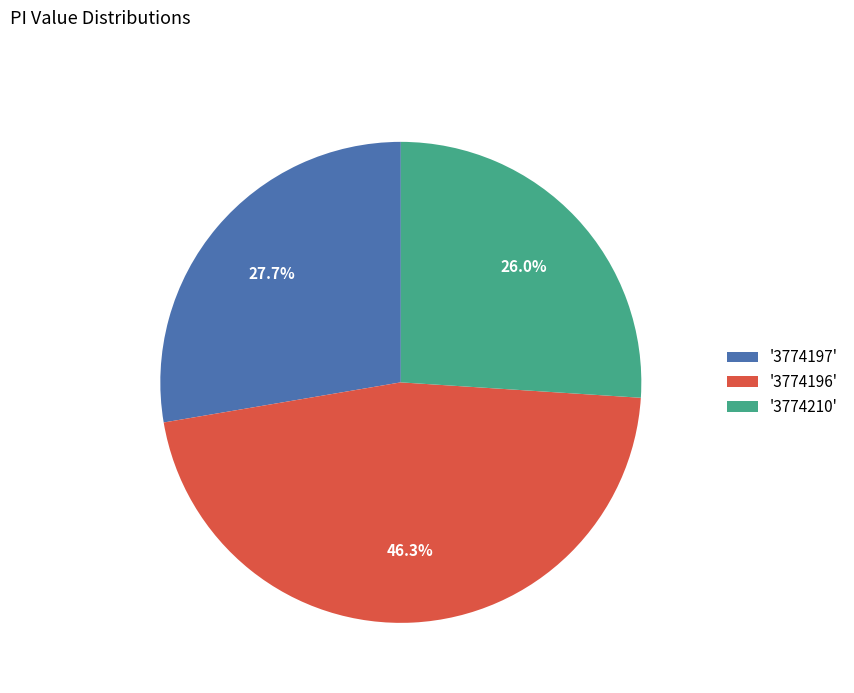

Is '3774210' the majority of the pie?

No